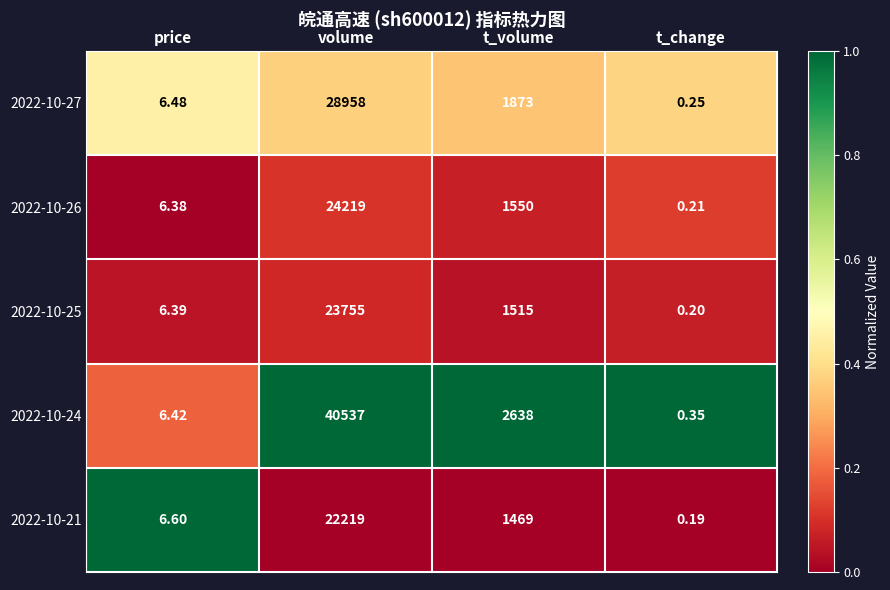

At which label does 2022-10-24 reach its minimum?

t_change